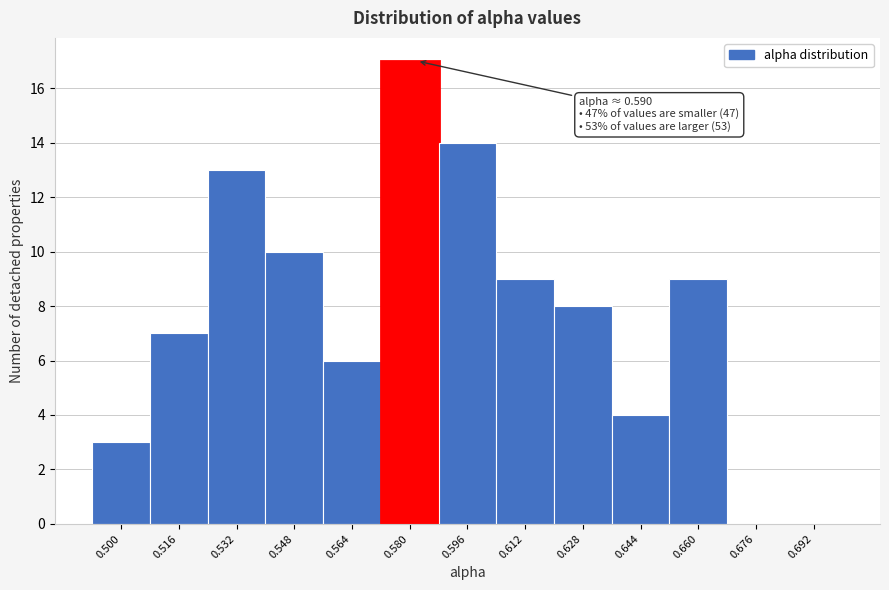

Reading right to left, transcribe all the data shown in this chart.

0.692=0	0.676=0	0.660=9	0.644=4	0.628=8	0.612=9	0.596=14	0.580=17	0.564=6	0.548=10	0.532=13	0.516=7	0.500=3